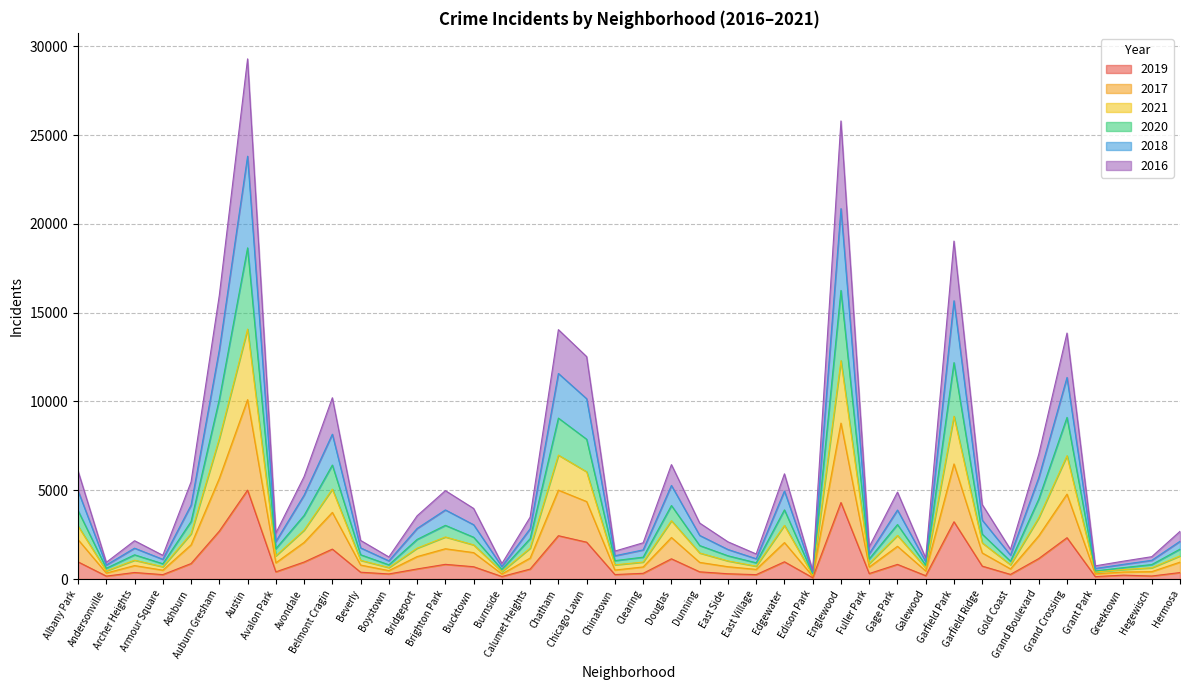

Does the chart display data point markers on the line(s)?

No